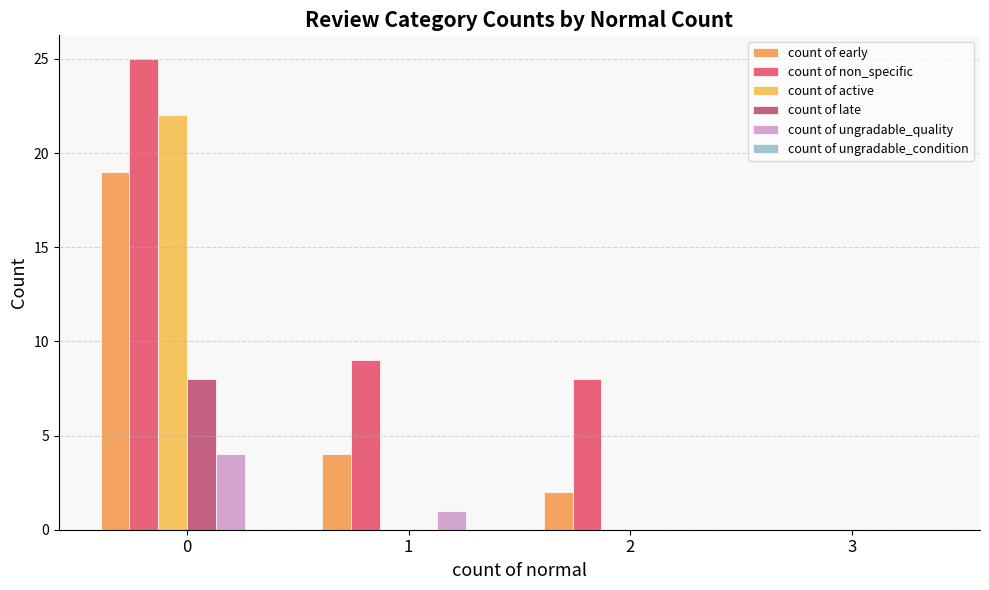

Are the bars grouped side by side (vs. stacked)?

Yes